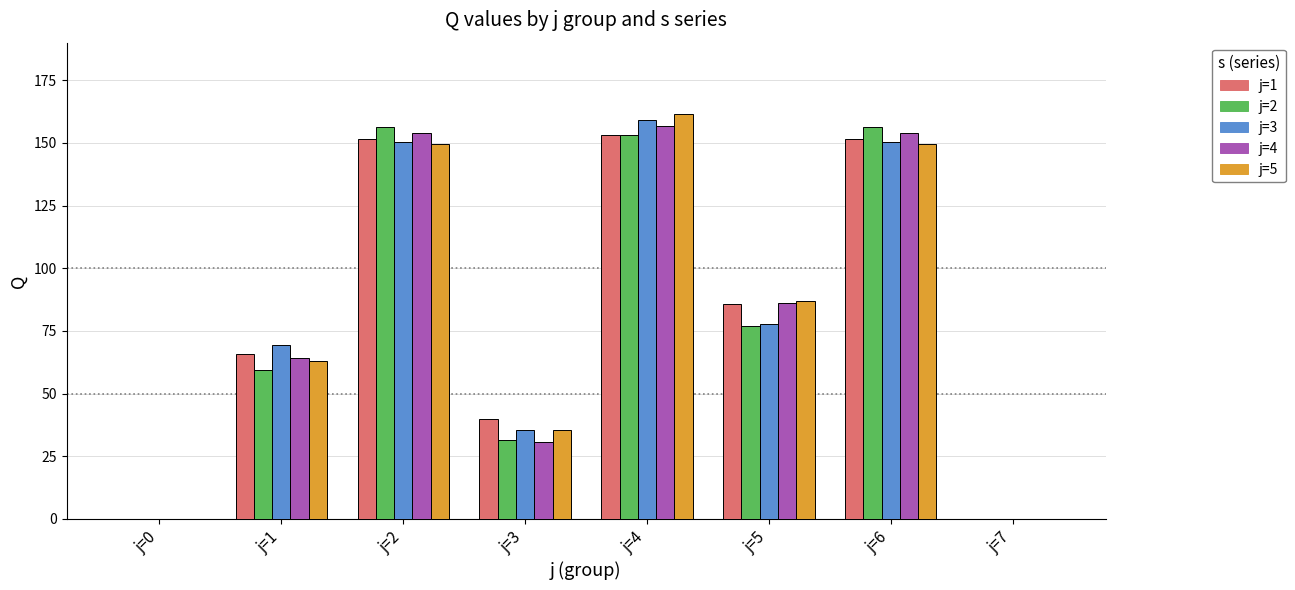

What are all the series names shown in the legend?

j=1, j=2, j=3, j=4, j=5